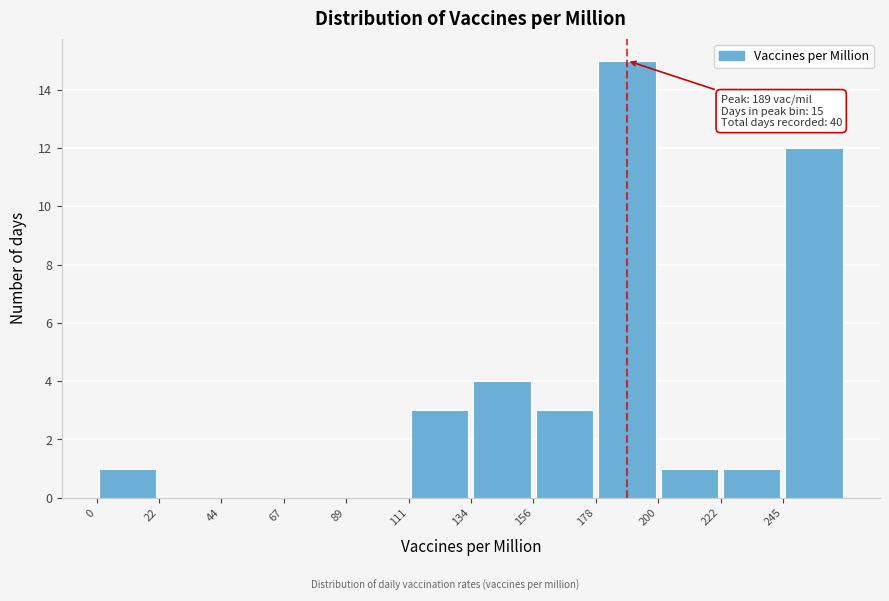

Which range on the x-axis has the tallest bar?

180 to 200